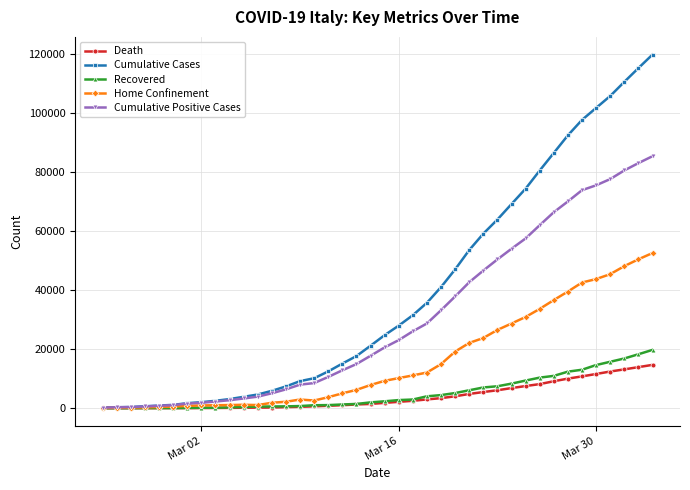

Which series has the largest total across all categories?

Cumulative Cases